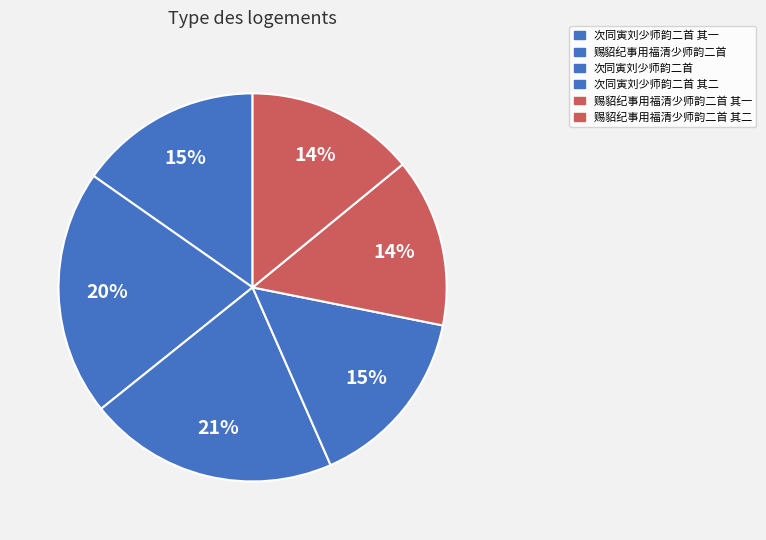

How many slices are in this pie chart?

6